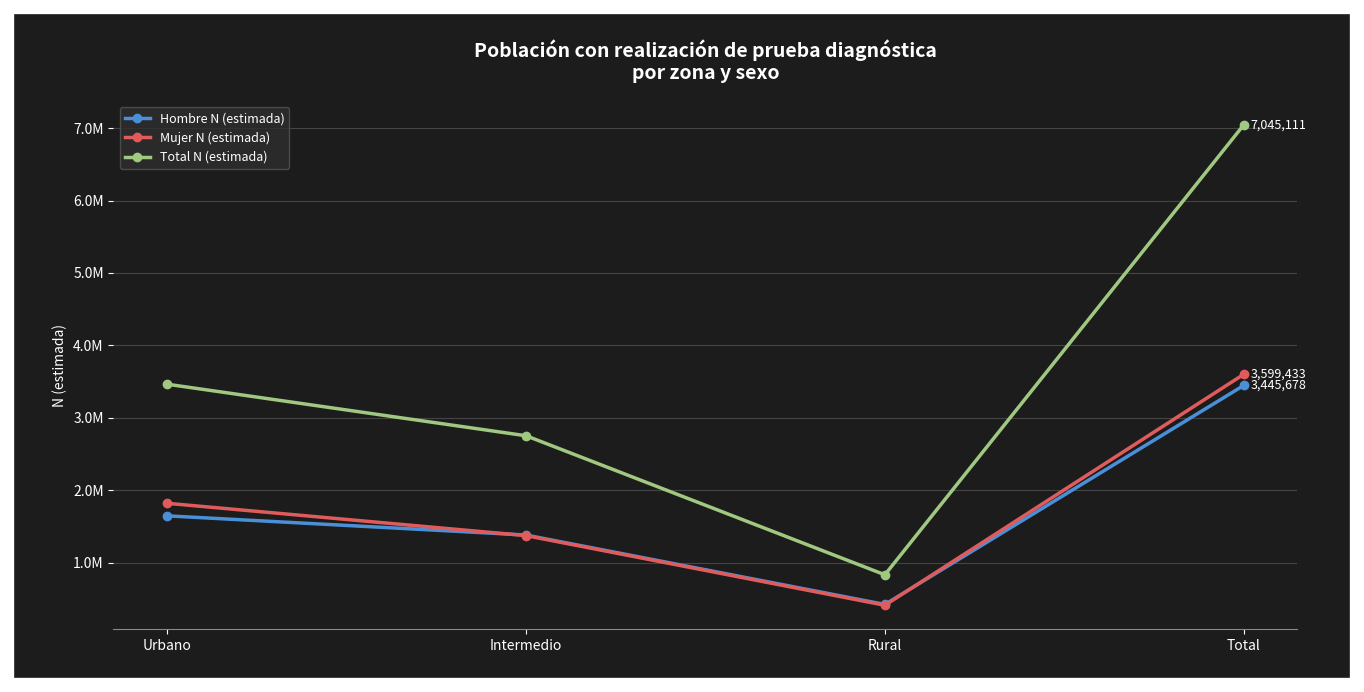

Reading left to right, extract all data points from this chart.

Hombre N (estimada): Urbano=1644954	Intermedio=1379590	Rural=421134	Total=3445678
Mujer N (estimada): Urbano=1818191	Intermedio=1371629	Rural=409613	Total=3599433
Total N (estimada): Urbano=3463145	Intermedio=2751219	Rural=830747	Total=7045111